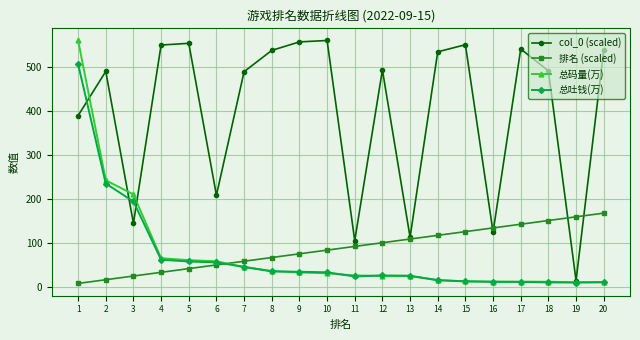

Does the chart have visible grid lines?

Yes